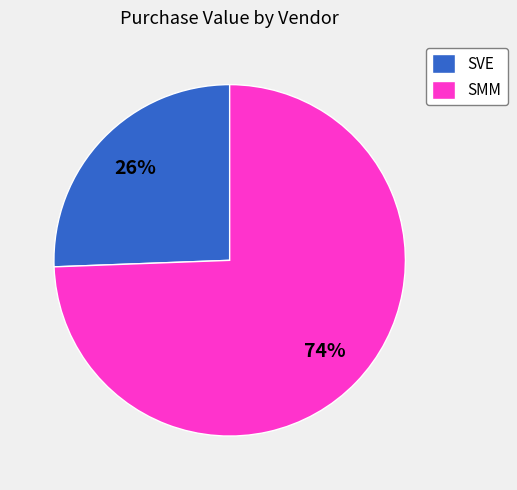

Between SMM and SVE, which is larger?

SMM